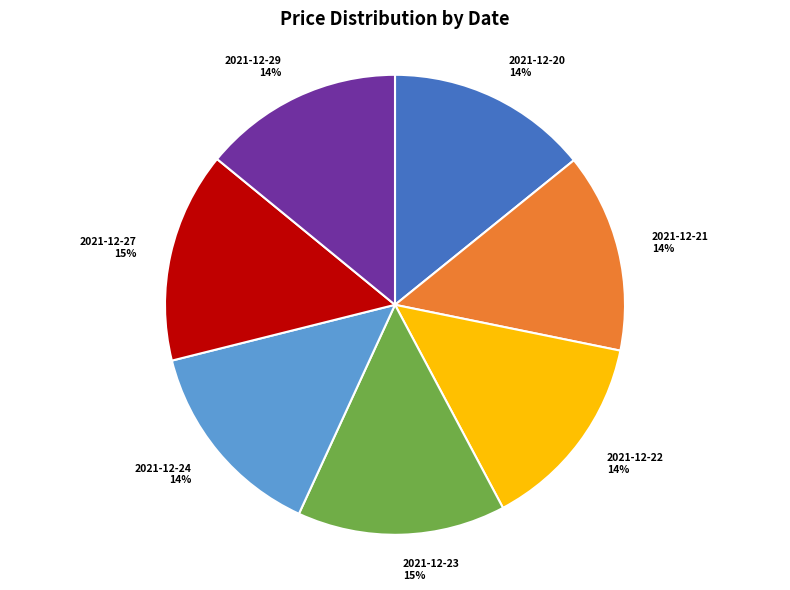

True or false: 2021-12-20 accounts for 22% of the total.

False